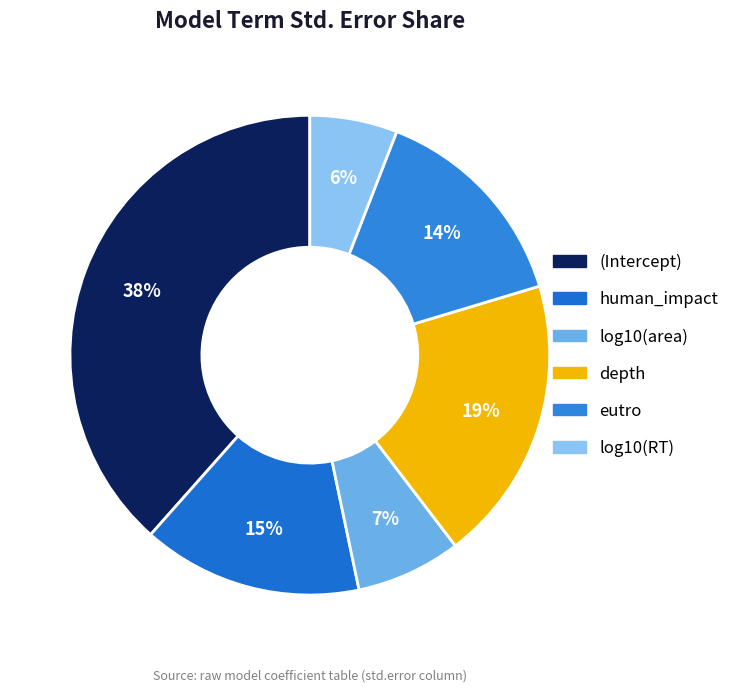

How many segments does this pie chart have?

6